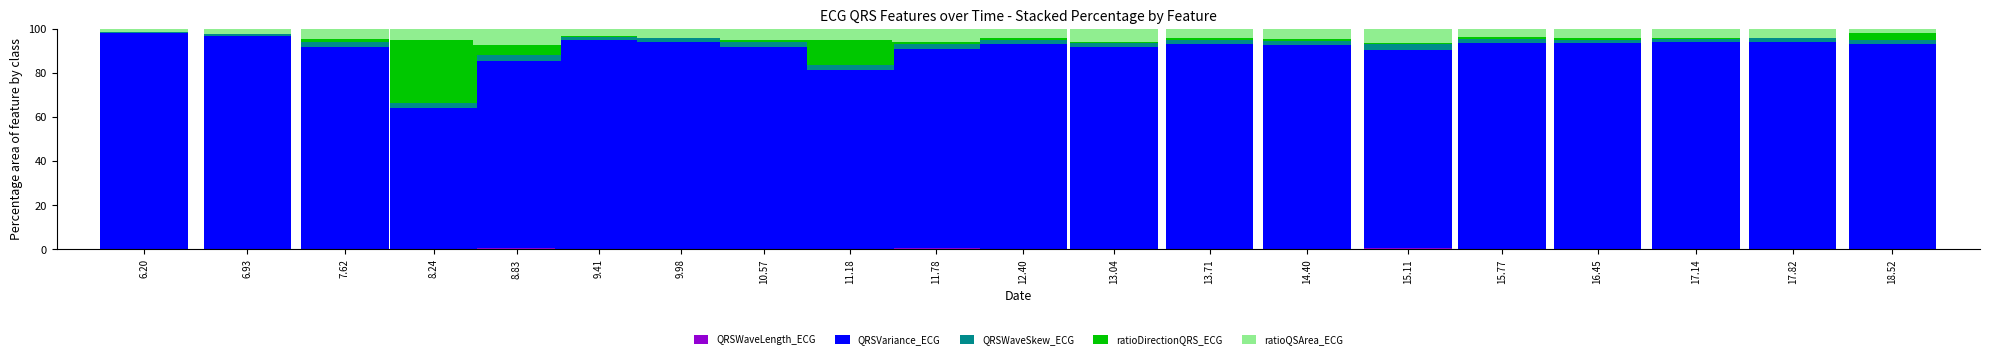

What is the total value across all series at 15.11?

100.0